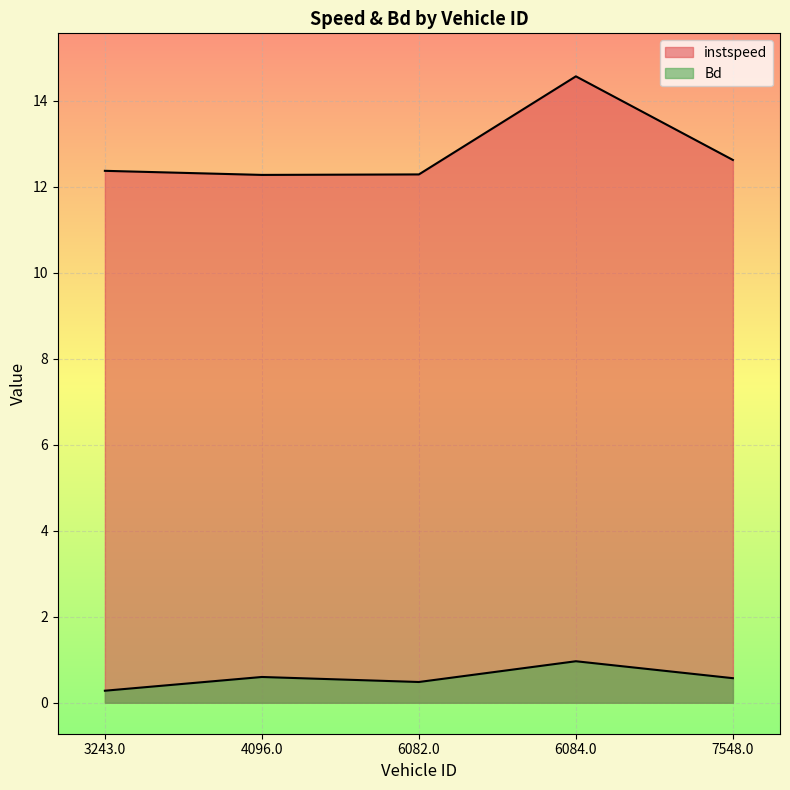

True or false: Bd and instspeed cross at least once.

False